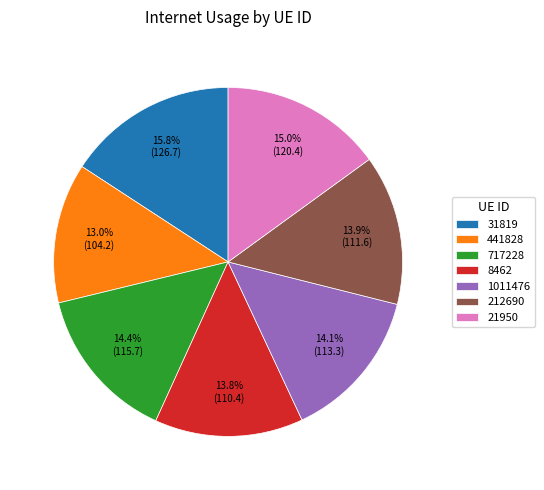

Is there a majority slice in this chart?

No